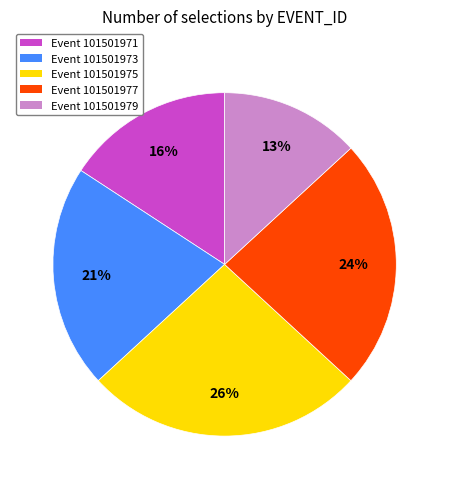

Does Event 101501977 account for over 50% of the chart?

No